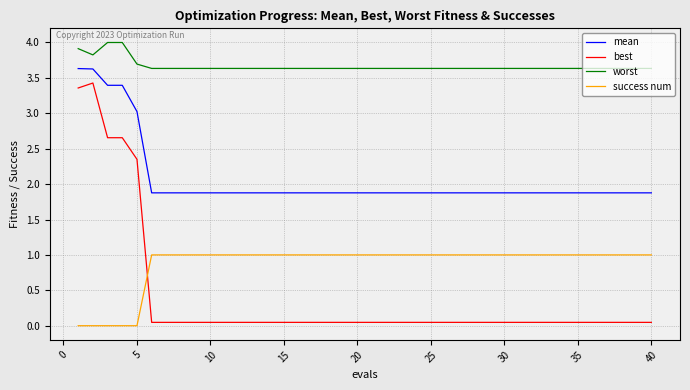

True or false: success num and mean cross at least once.

False